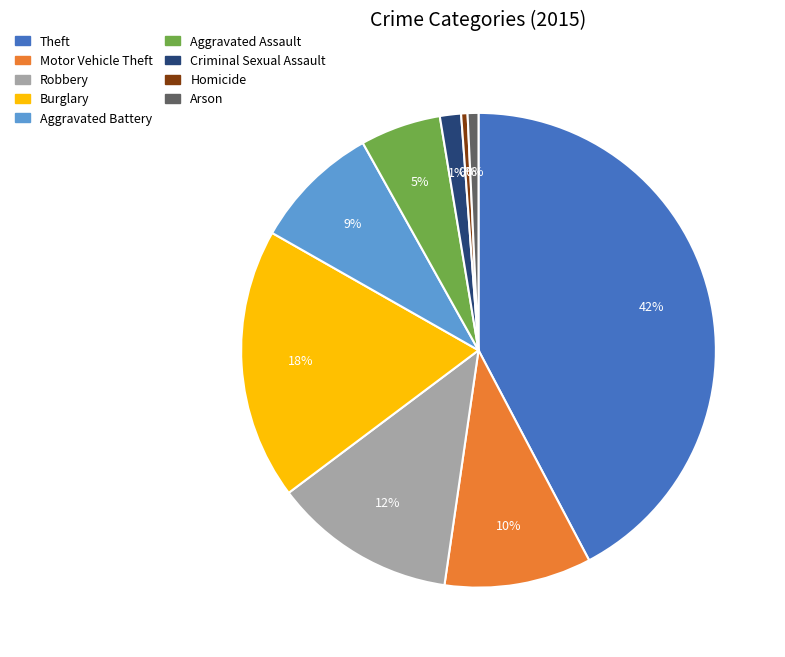

Is there a majority slice in this chart?

No